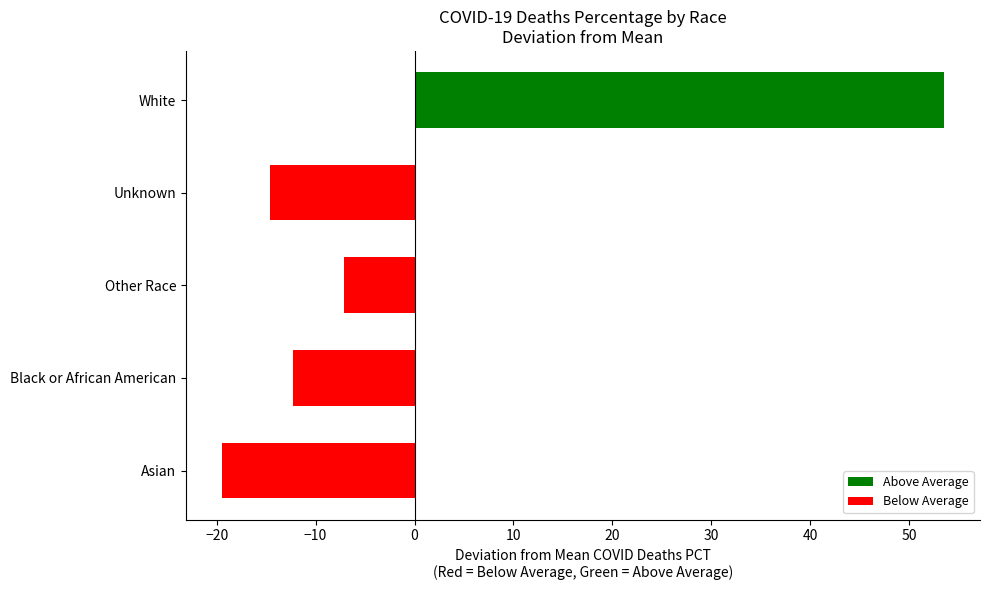

List the labels in order of value, smallest first.

Asian, Unknown, Black or African American, Other Race, White